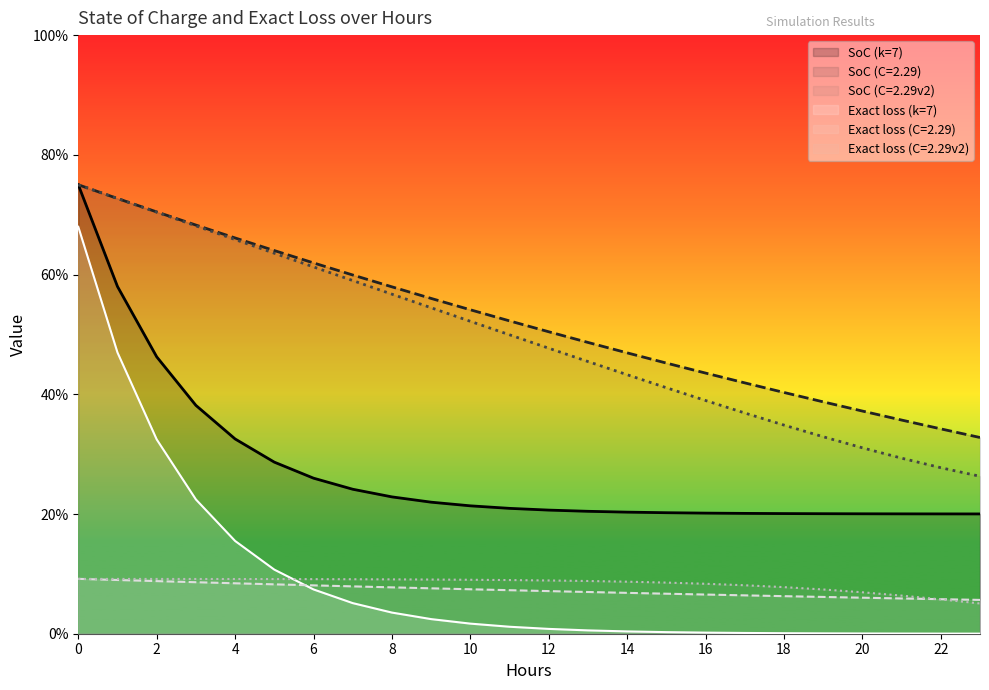

Rank the series by their maximum value, from highest to lowest.

Exact loss (k=7), SoC (C=2.29), SoC (C=2.29v2), SoC (k=7), Exact loss (C=2.29), Exact loss (C=2.29v2)